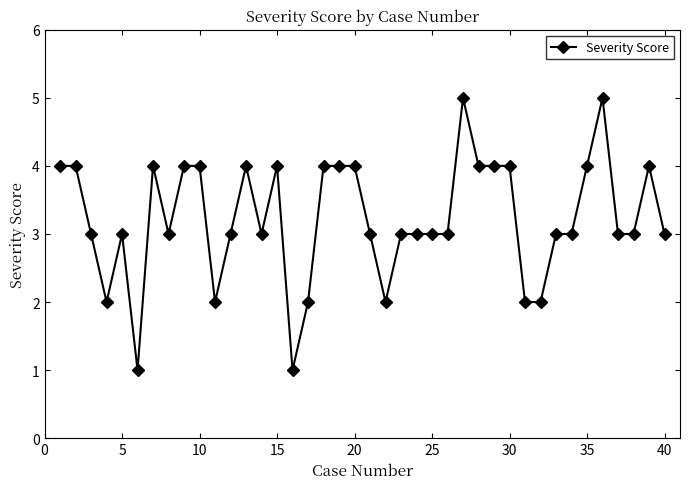

What is the maximum value shown in the chart?

5